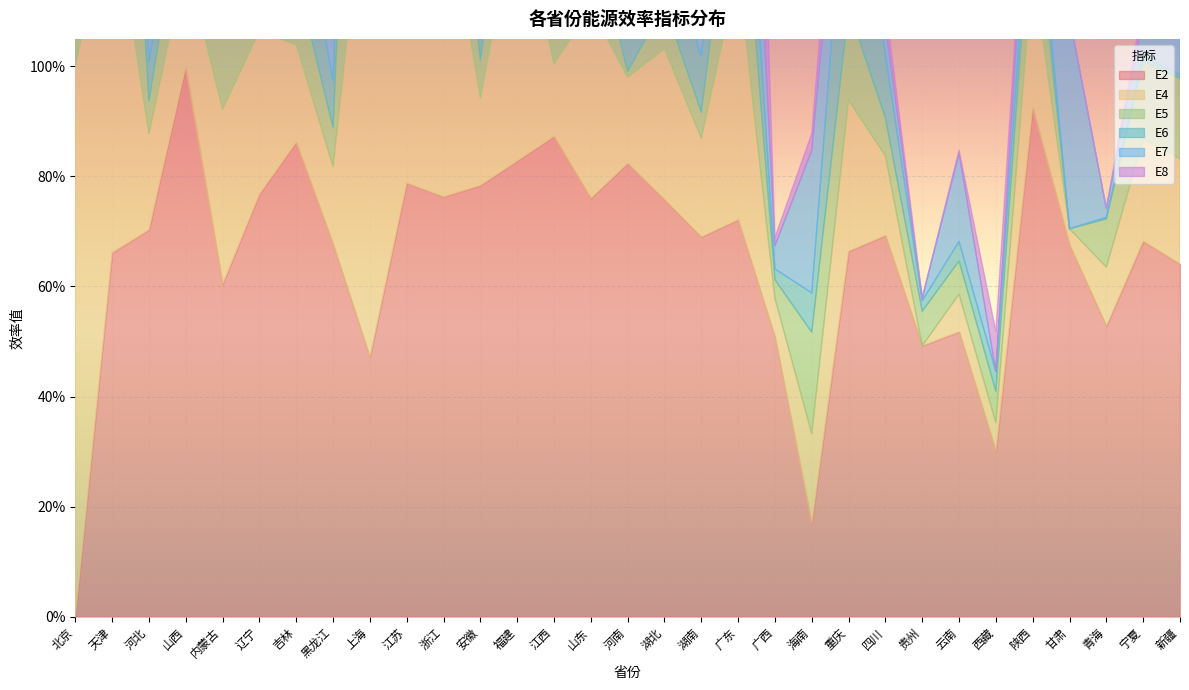

Which series has the widest spread of values?

E2